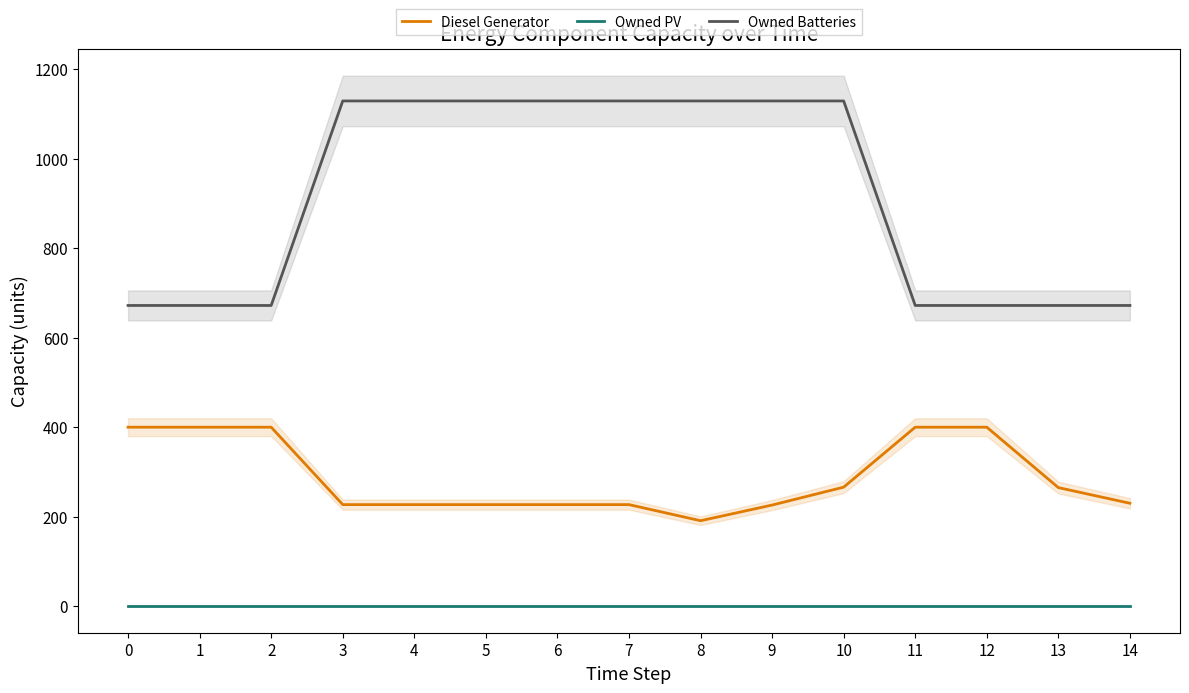

At 3, list the series in order from smallest to largest.

Owned PV, Diesel Generator, Owned Batteries